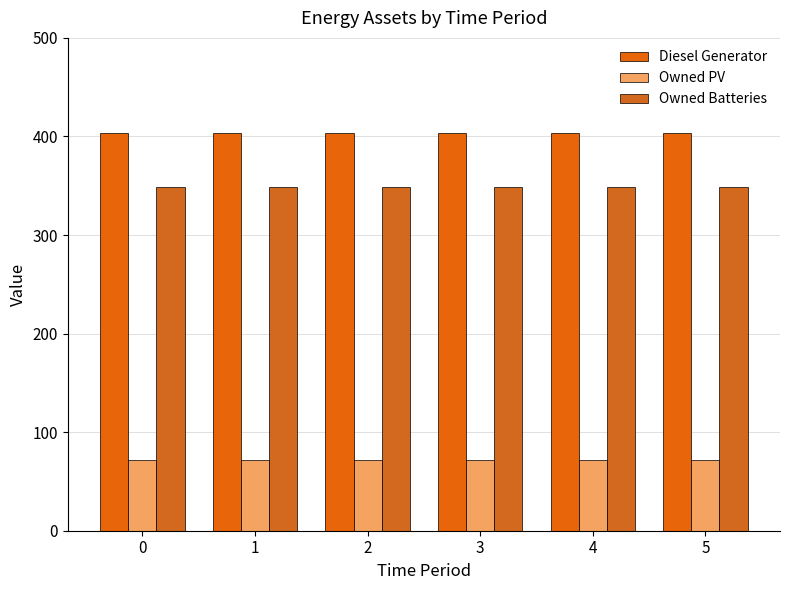

The value of Diesel Generator at 3 is 270. True or false?

False